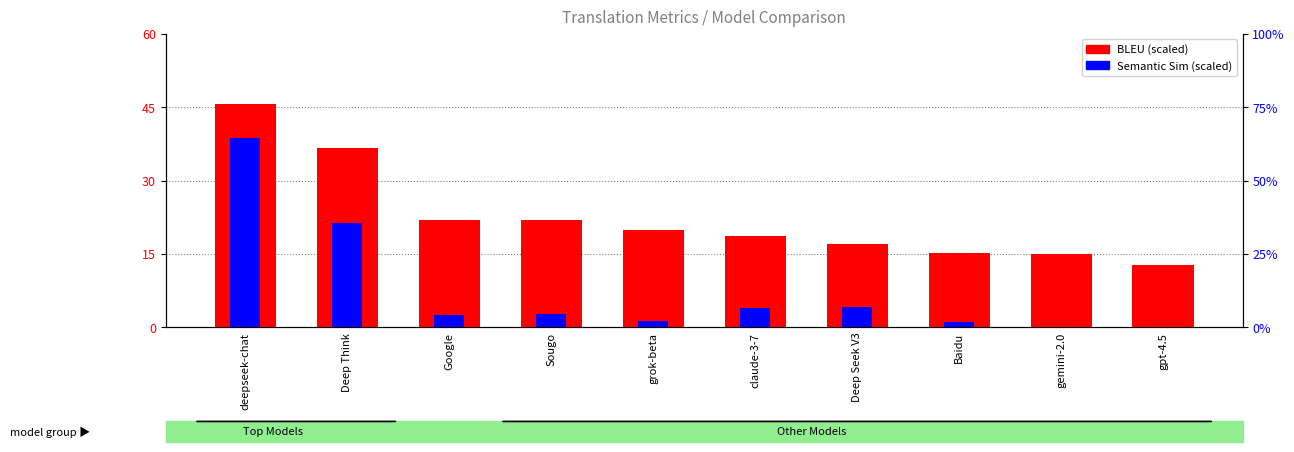

The value of Semantic Sim at grok-beta is 1.2. True or false?

True